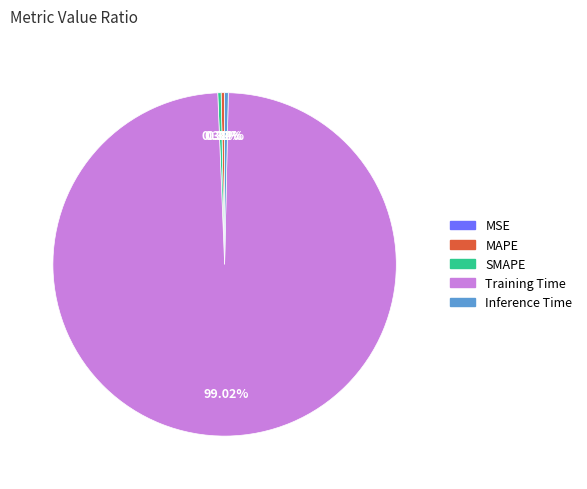

To the nearest percent, what is the difference between the largest and smallest slice percentages?

99%